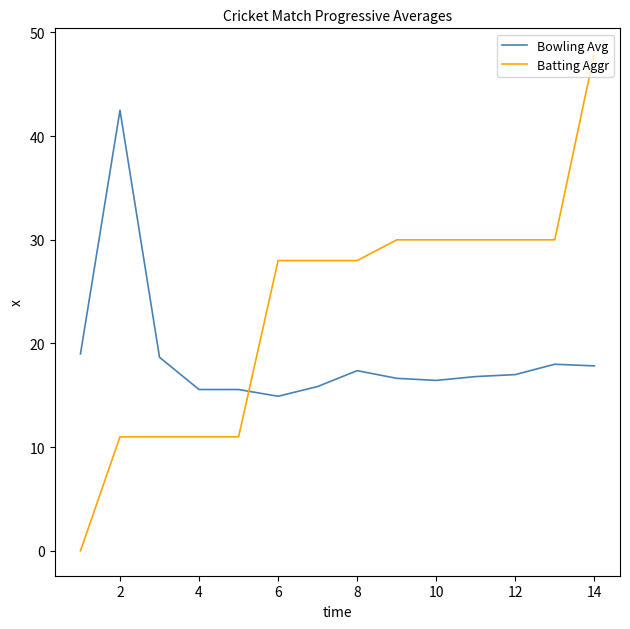

What is the difference between the maximum and minimum values in the Batting Aggr series?

48.0